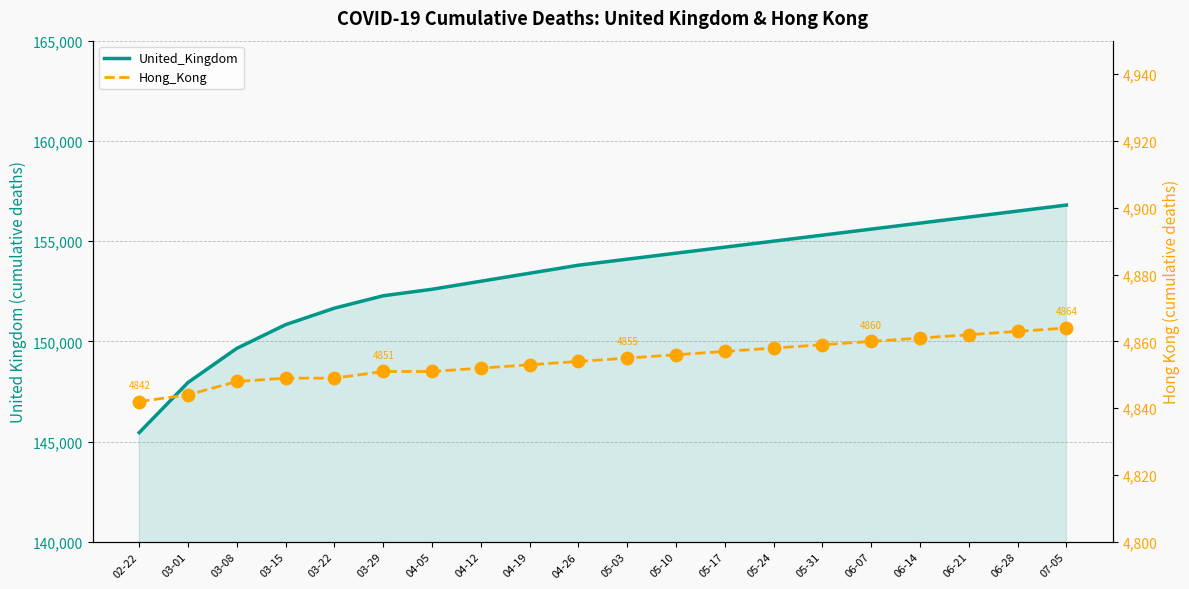

Which series reaches the minimum Y coordinate?

Hong_Kong